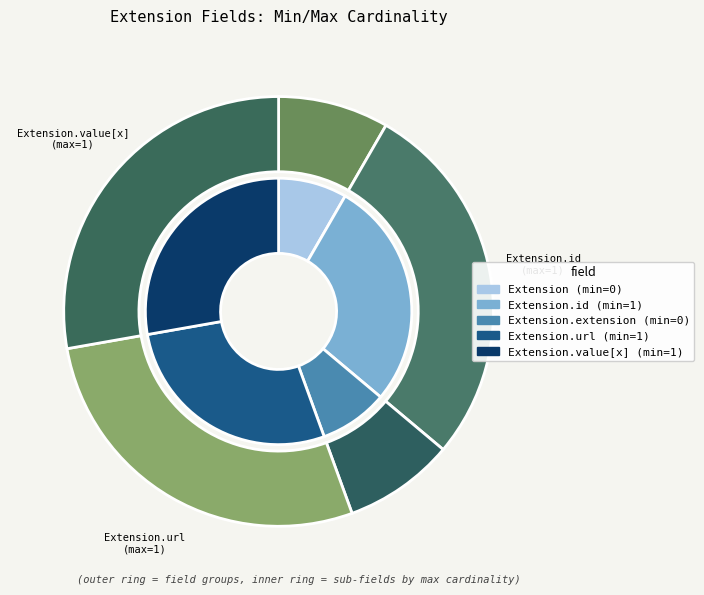

Which slice is the largest?

Extension.url